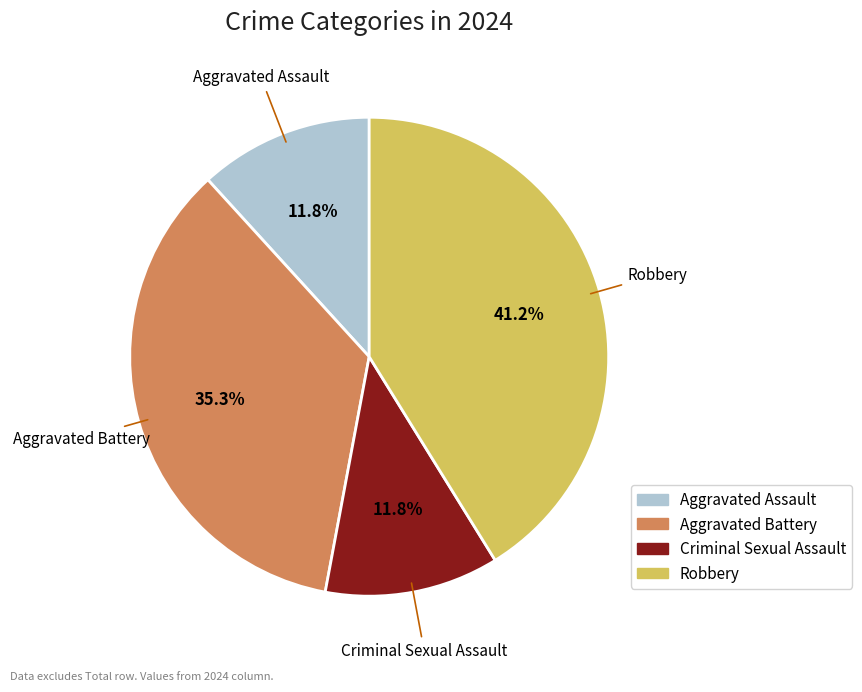

Does Criminal Sexual Assault account for over 50% of the chart?

No